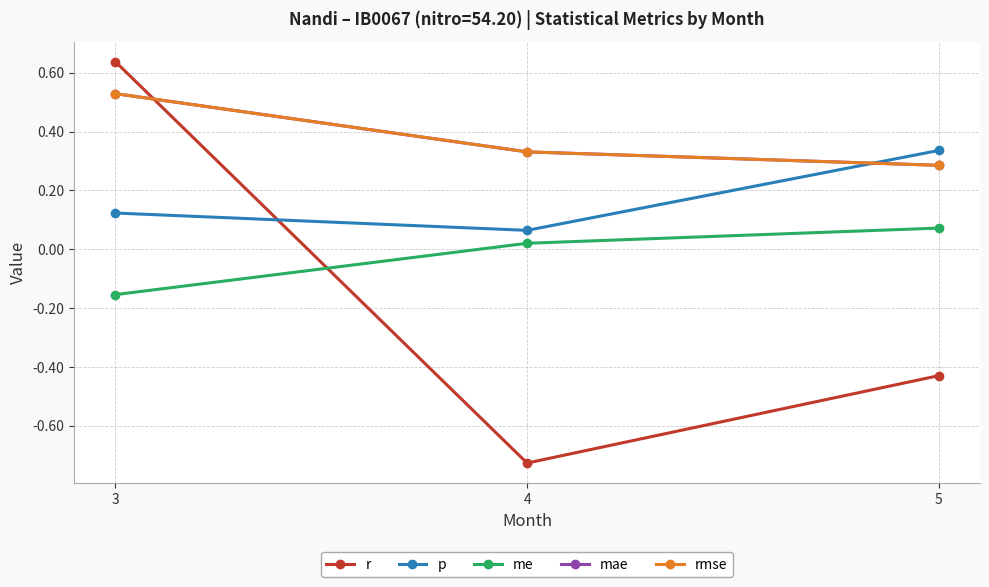

Is this an area chart (filled region under the line)?

No